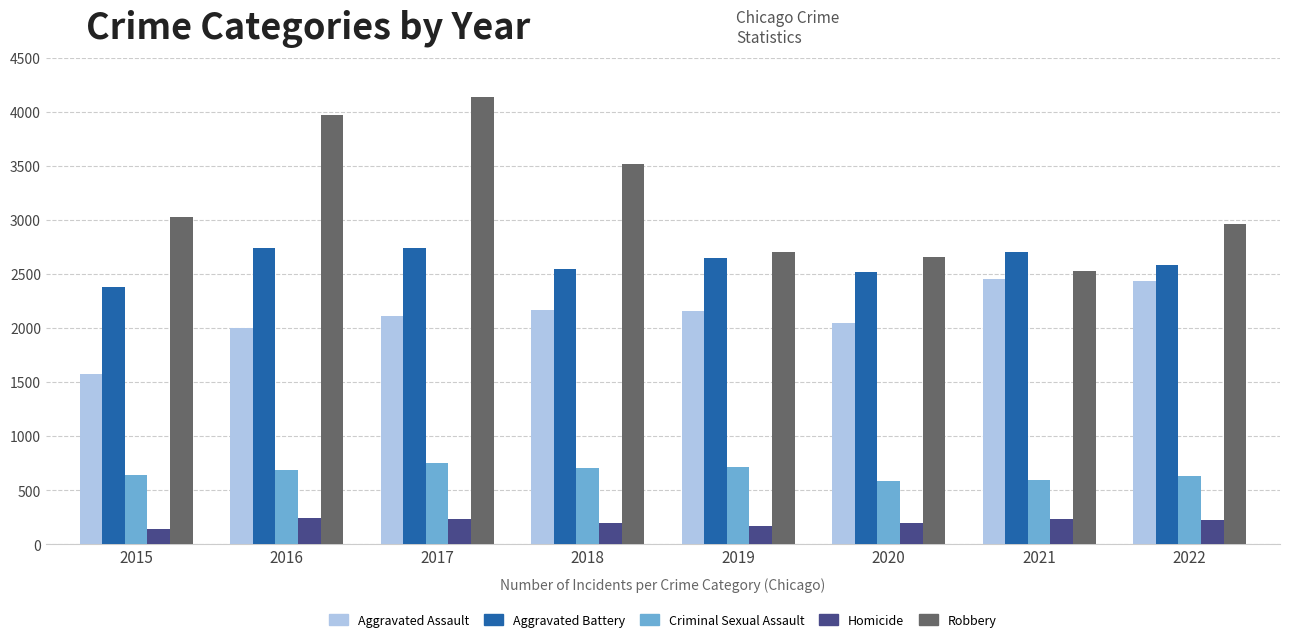

What is the minimum value shown in the chart?

145